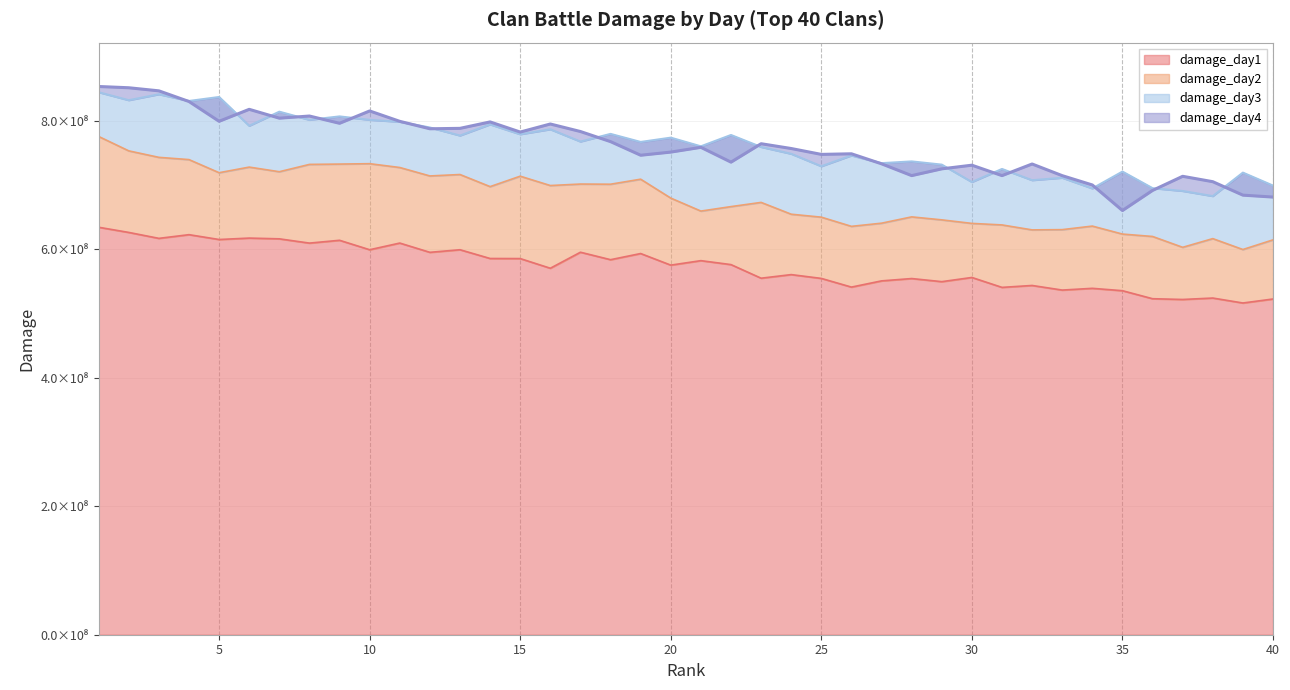

Is it true that damage_day4 equals 853286307 at 1?

True